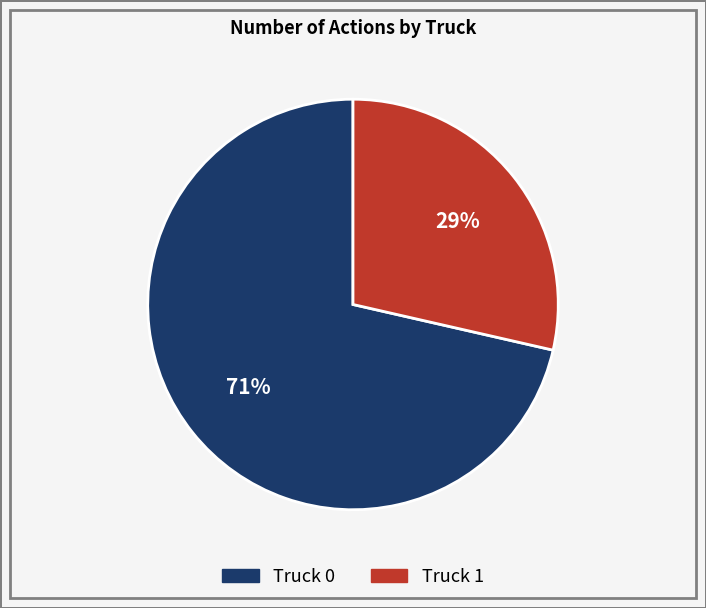

Do Truck 1 and Truck 0 together represent more than half of the pie?

Yes